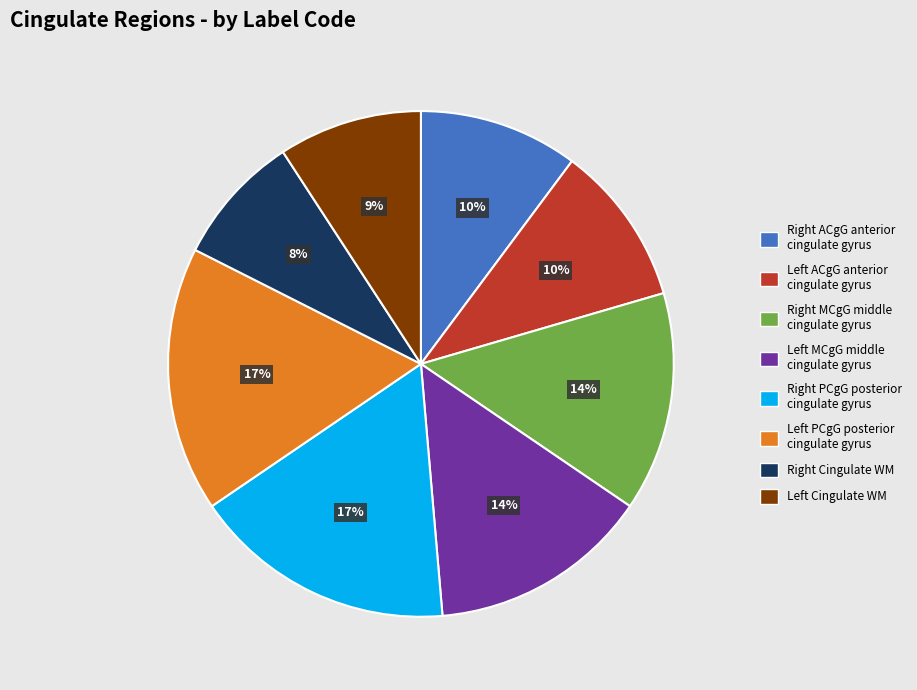

Which slice is the smallest?

Right Cingulate WM